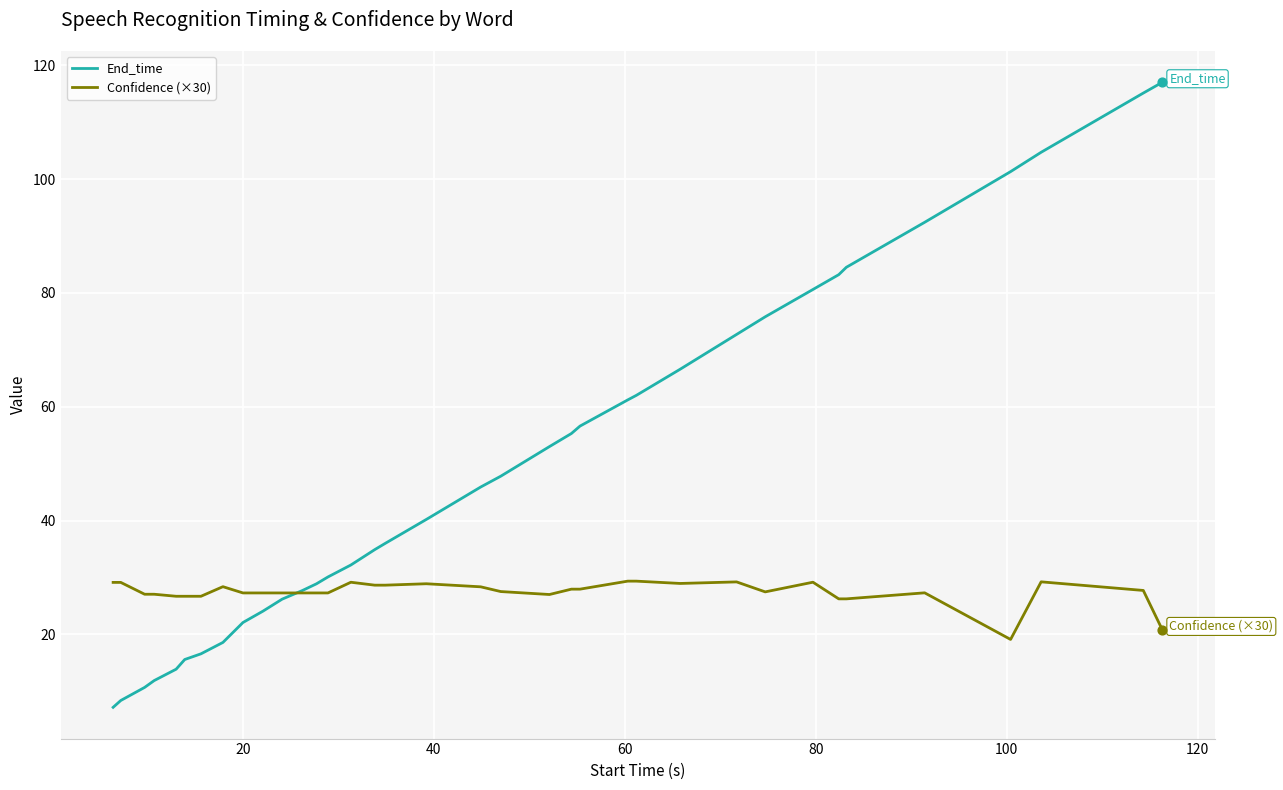

Which series has the widest spread of values?

End_time